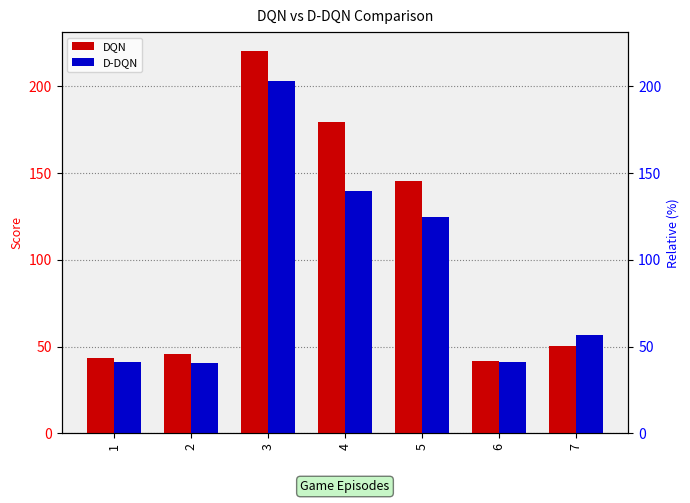

What is the difference between the maximum and minimum values in the D-DQN series?

162.8